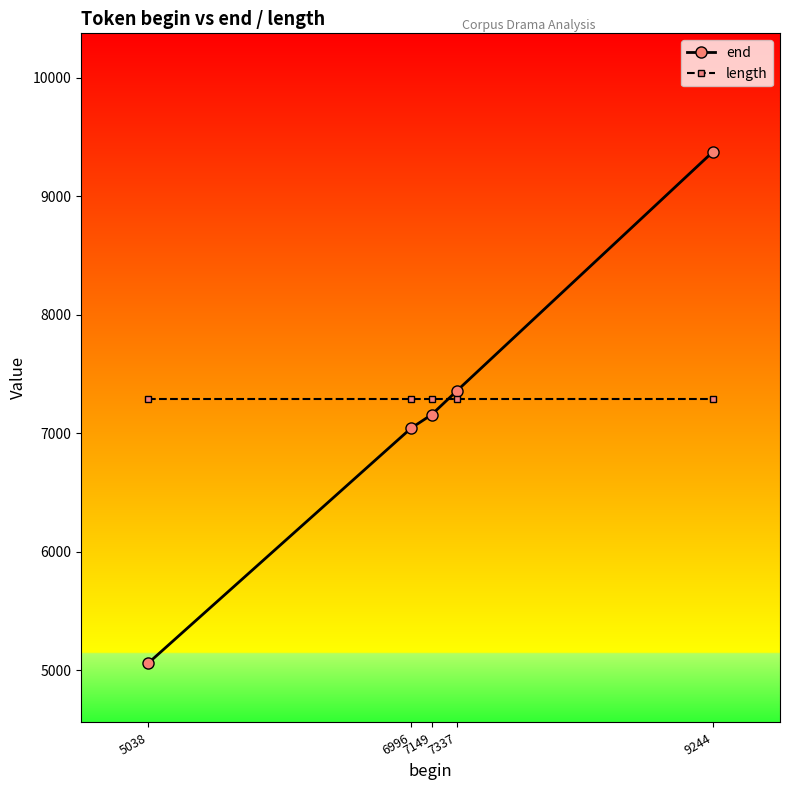

After their last crossing, which series has the higher values: length or end?

end